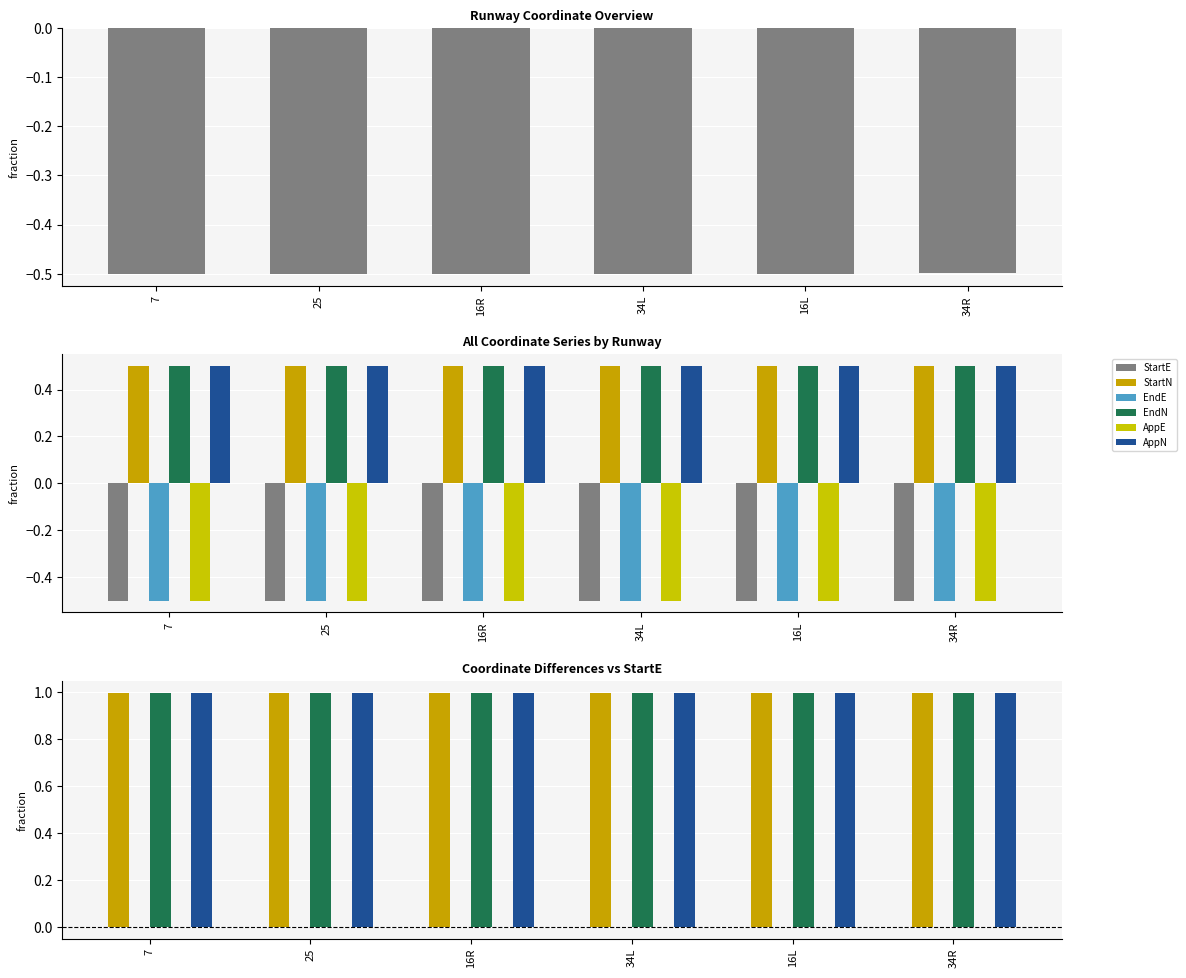

Which series has the largest total across all categories?

StartN